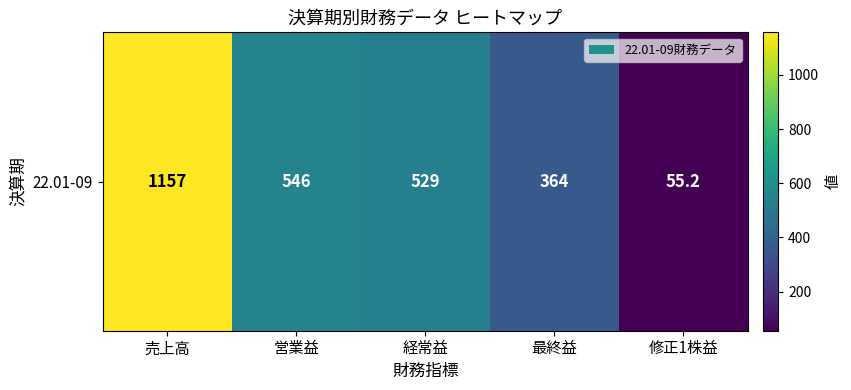

At which category does the chart reach its peak across all series?

売上高